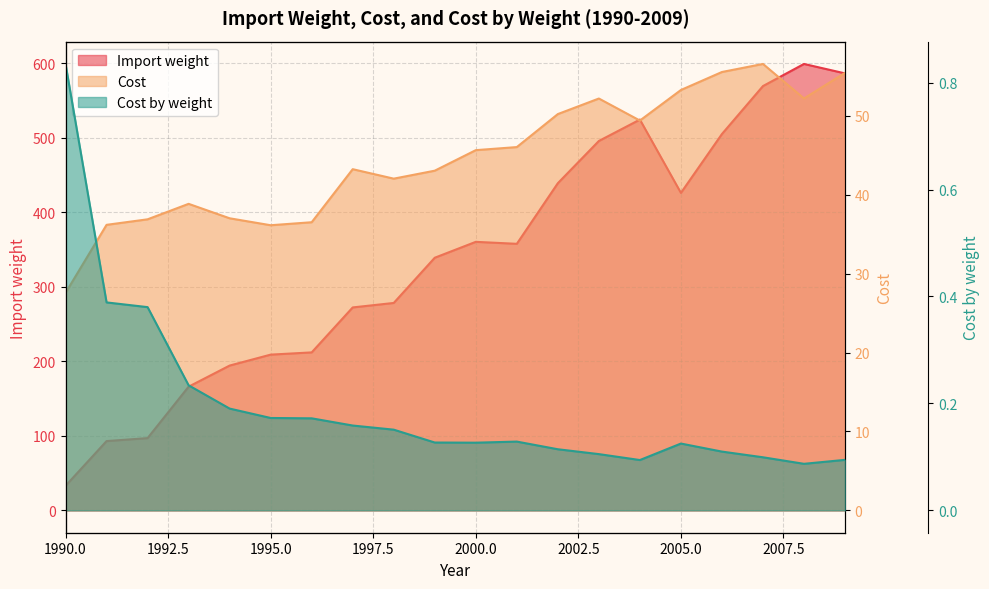

What is the difference between the maximum and minimum values in the Import weight series?

566.0